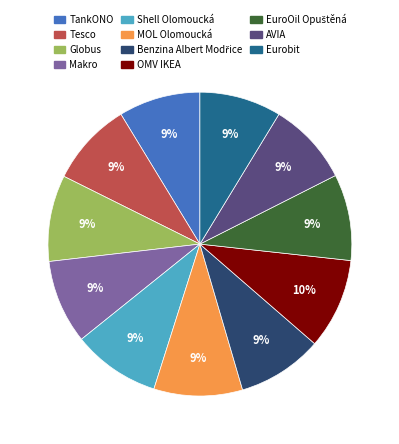

Is there a majority slice in this chart?

No